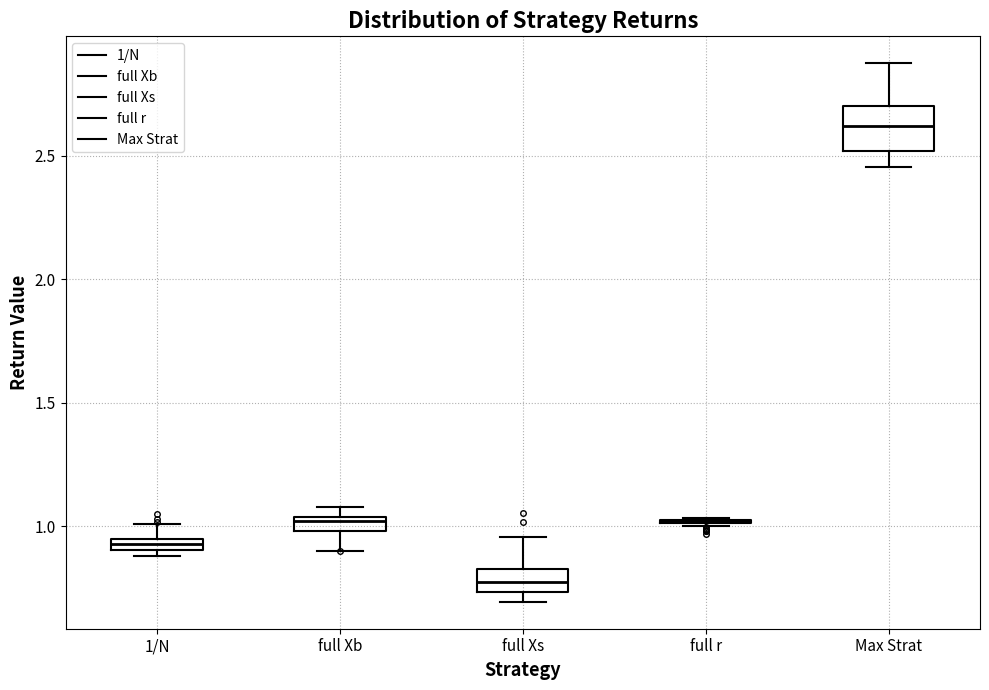

Which box is the tallest, from its lower edge to its upper edge?

Max Strat